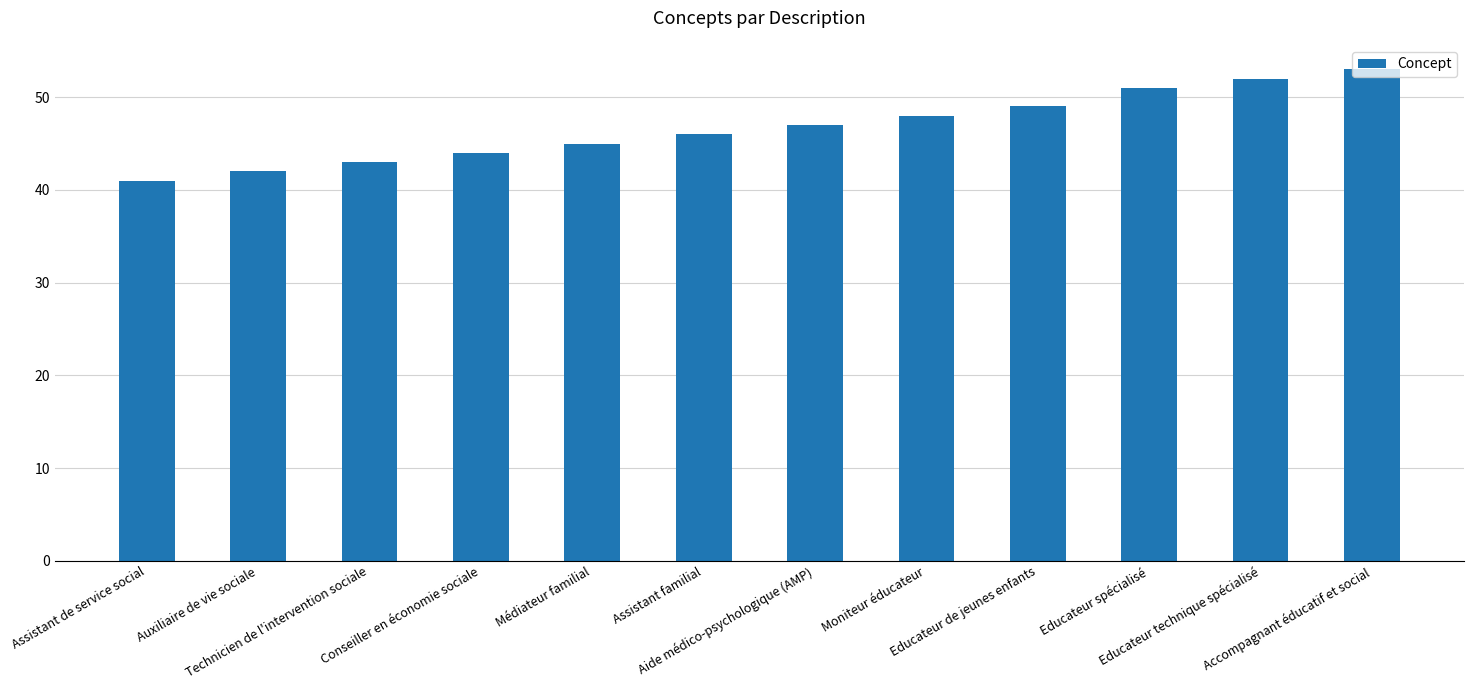

What is the sum of all values?

561